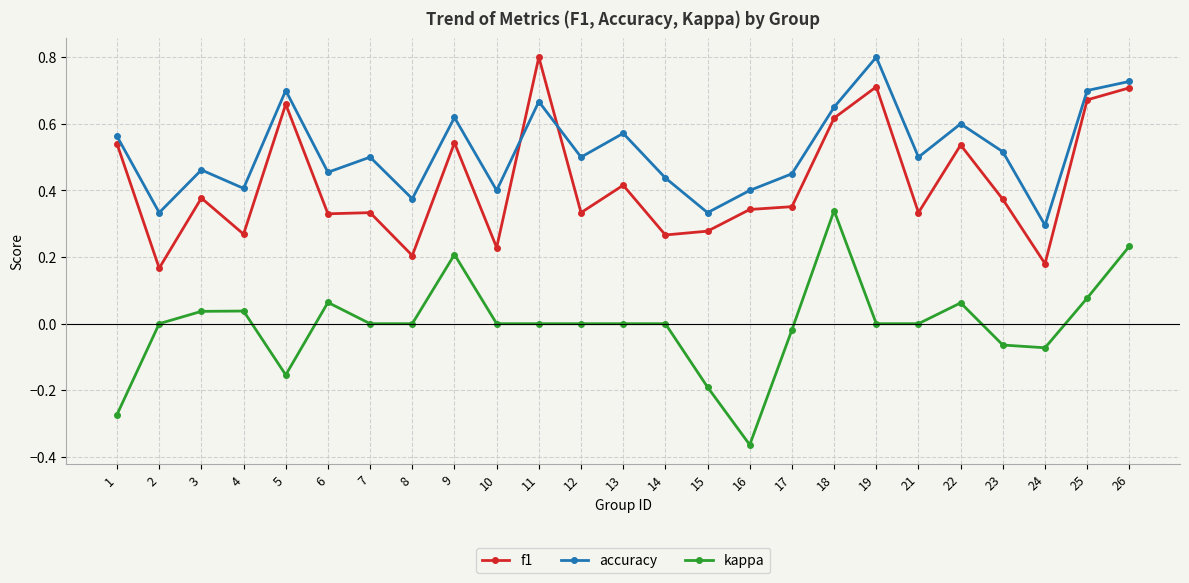

At how many categories does at least one series exceed 0?

25